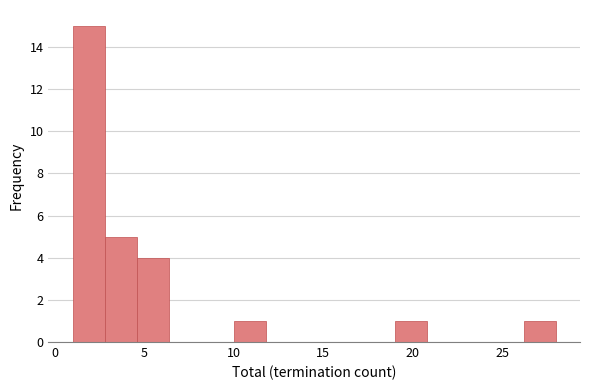

Around what value on the x-axis is the tallest bar? Give the approximate position of its centre, as read against the axis.

2.0